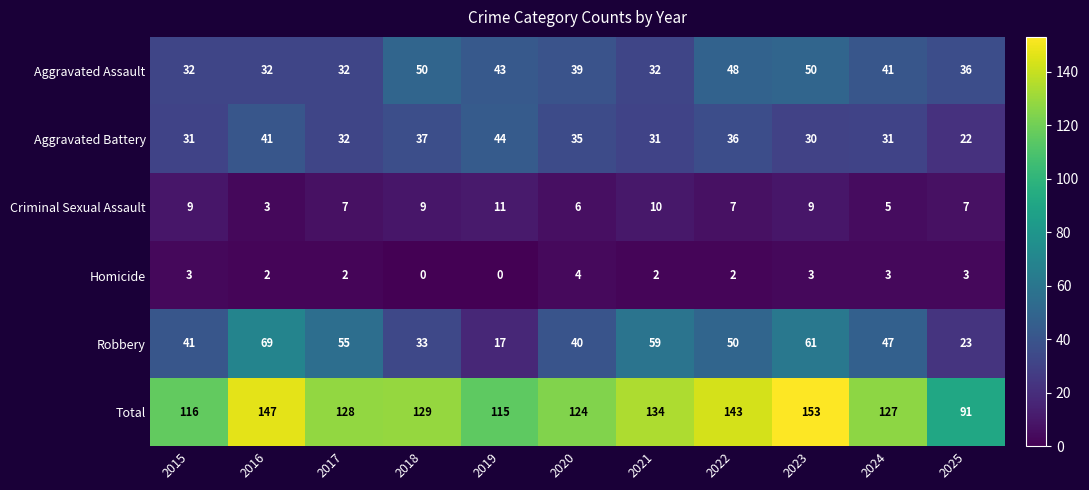

Which series has the widest spread of values?

Total